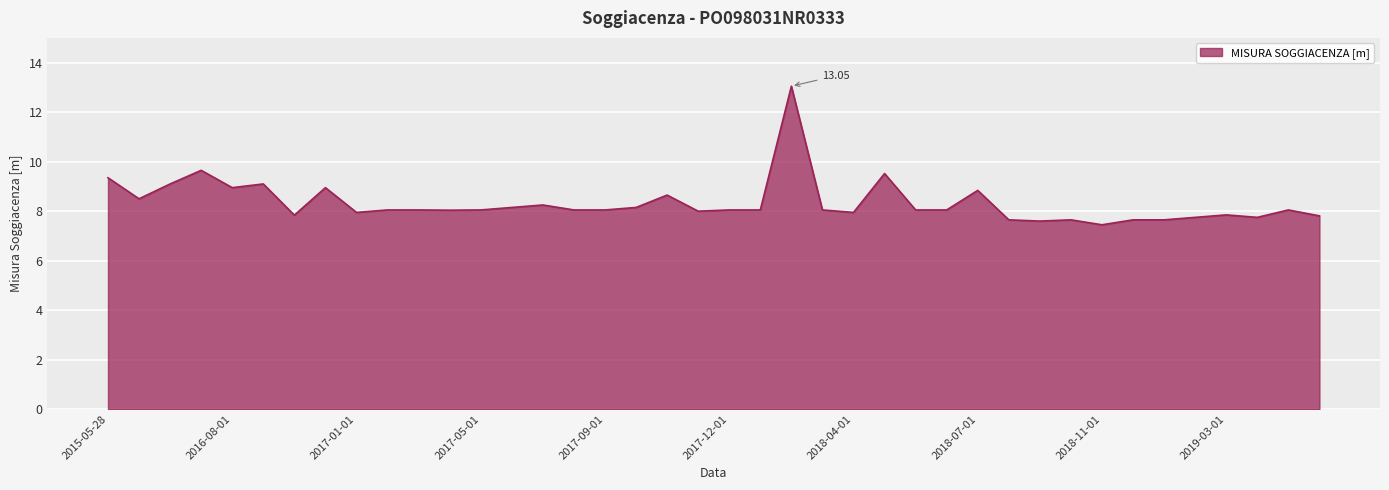

What is the maximum value shown in the chart?

13.1